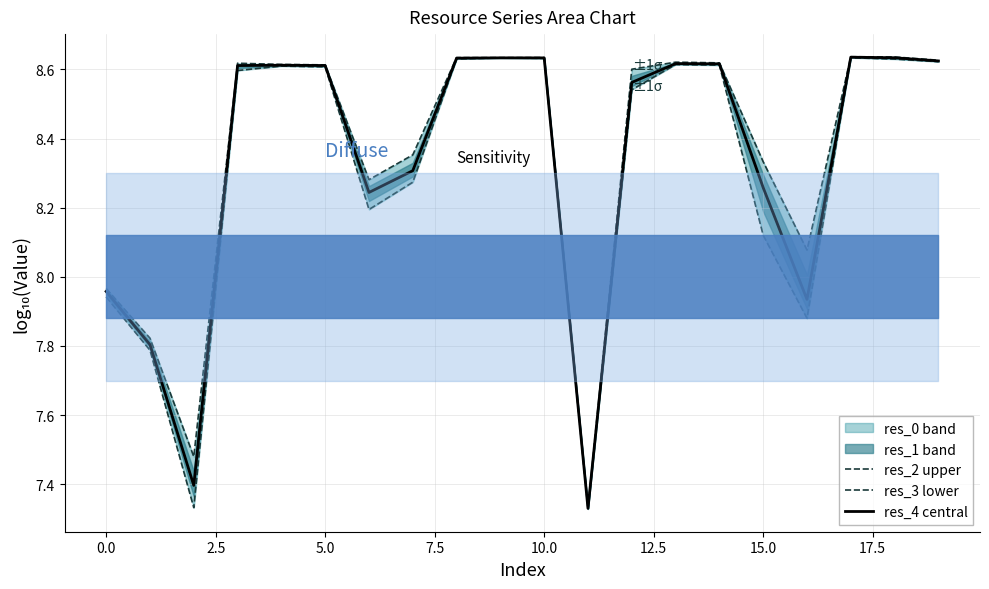

Reading right to left, transcribe all the data shown in this chart.

res_2: 8.6	8.6	8.6	8.1	8.3	8.6	8.6	8.6	7.3	8.6	8.6	8.6	8.4	8.3	8.6	8.6	8.6	7.5	7.8	8.0
res_3: 8.6	8.6	8.6	7.9	8.1	8.6	8.6	8.5	7.3	8.6	8.6	8.6	8.3	8.2	8.6	8.6	8.6	7.3	7.8	7.9
res_4: 8.6	8.6	8.6	7.9	8.3	8.6	8.6	8.6	7.3	8.6	8.6	8.6	8.3	8.2	8.6	8.6	8.6	7.4	7.8	8.0